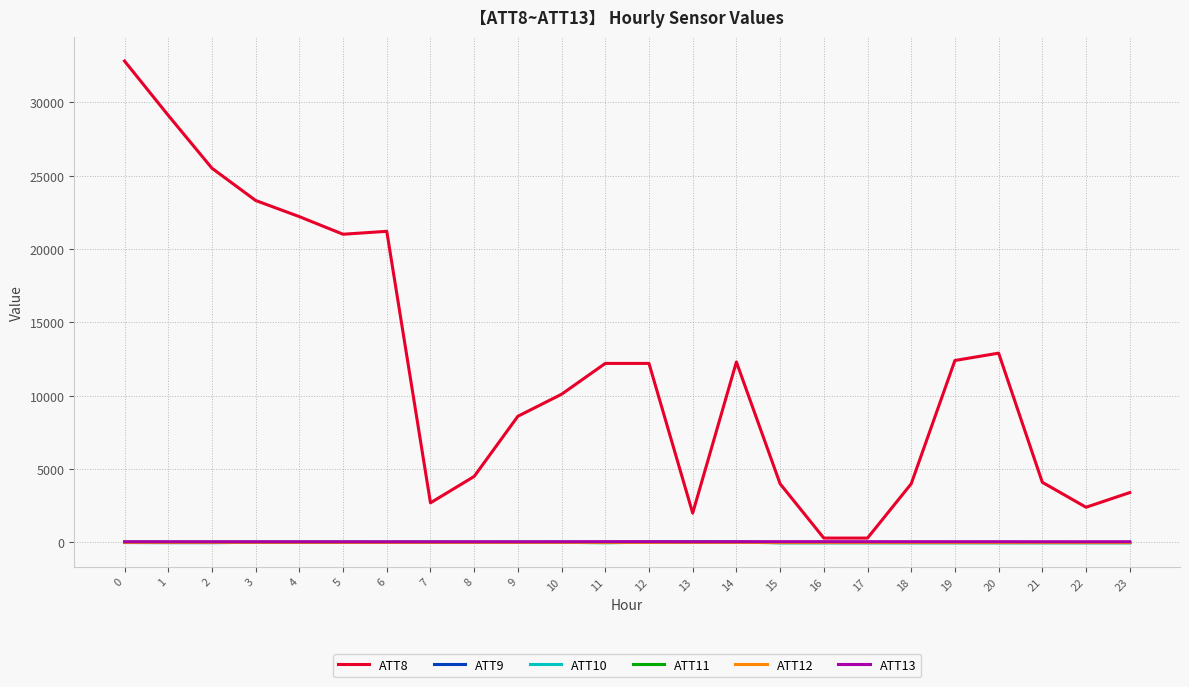

What is the sum of the ATT8 values at 21 and 22?

6500.0